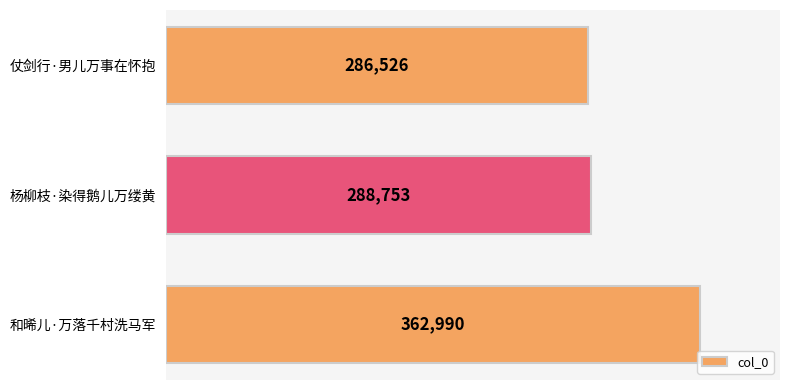

What is the ratio of the value at 和晞儿·万落千村洗马军 to the value at 仗剑行·男儿万事在怀抱?

1.3